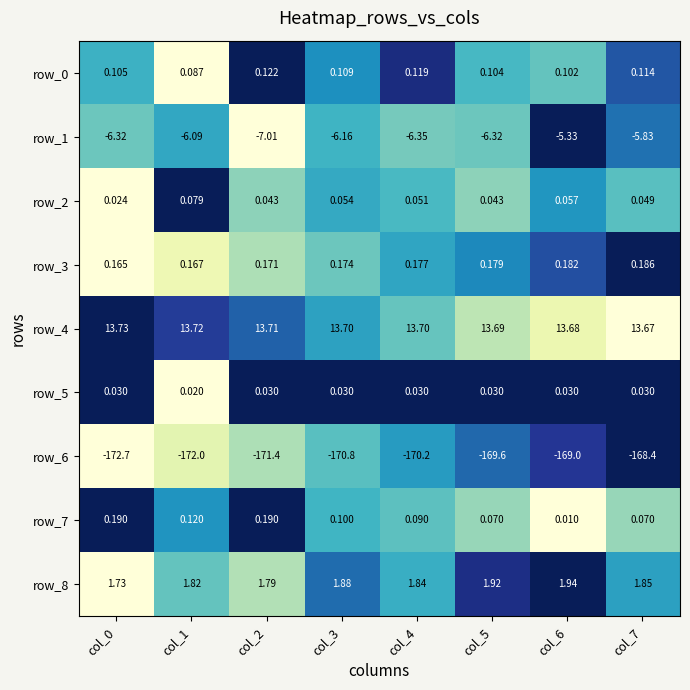

Is the value of row_3 at col_0 greater than the value of row_2 at col_4?

Yes